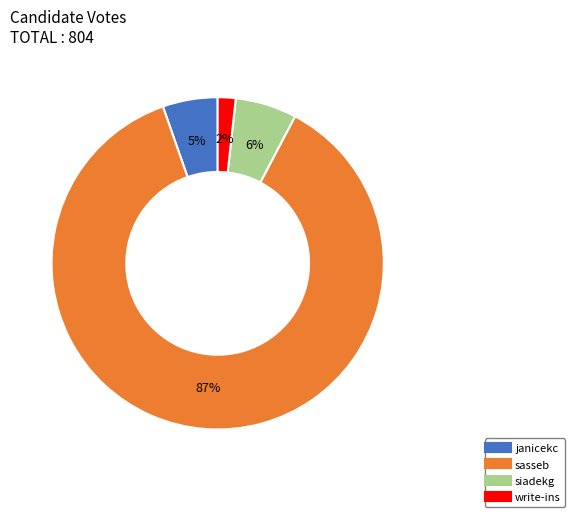

Is it true that siadekg is 6% of the pie?

True